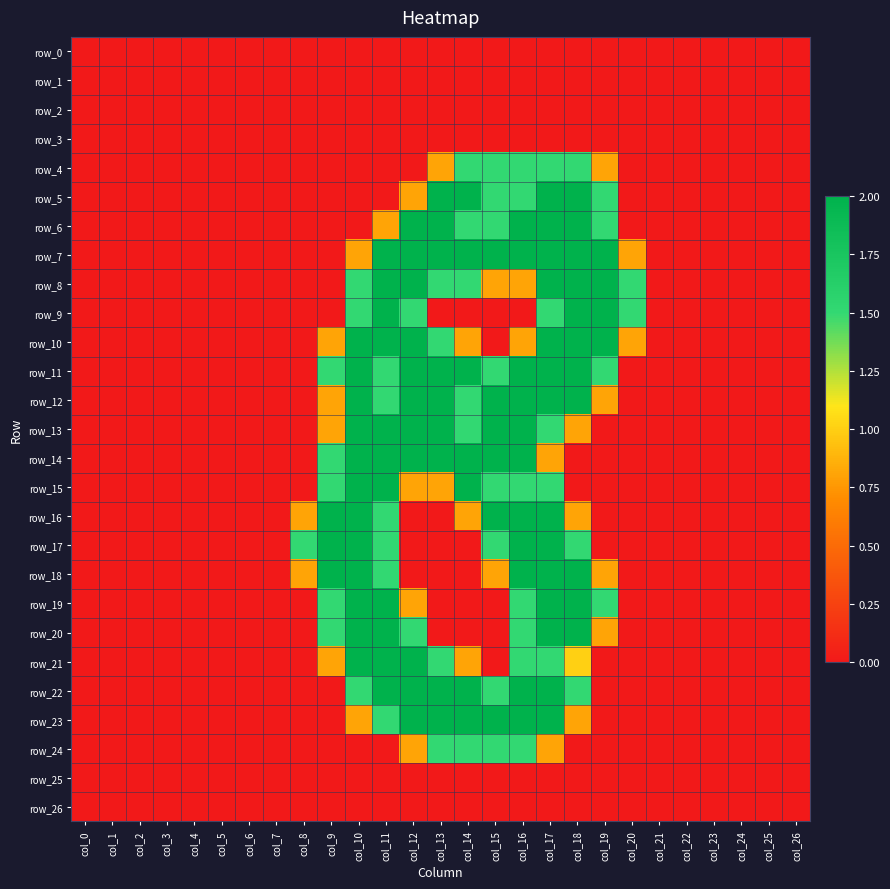

Is it true that row_21 equals 1.0 at col_13?

False